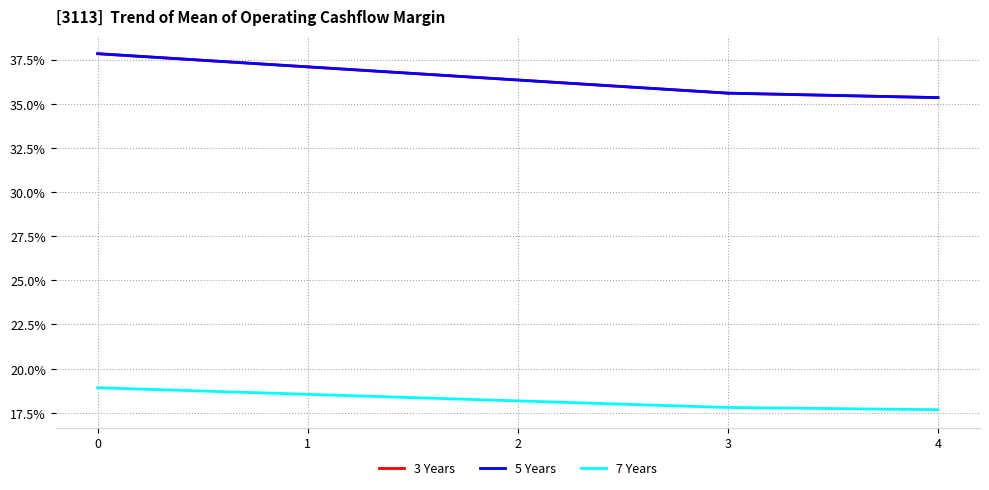

Which series has the largest range (max minus min)?

3 Years